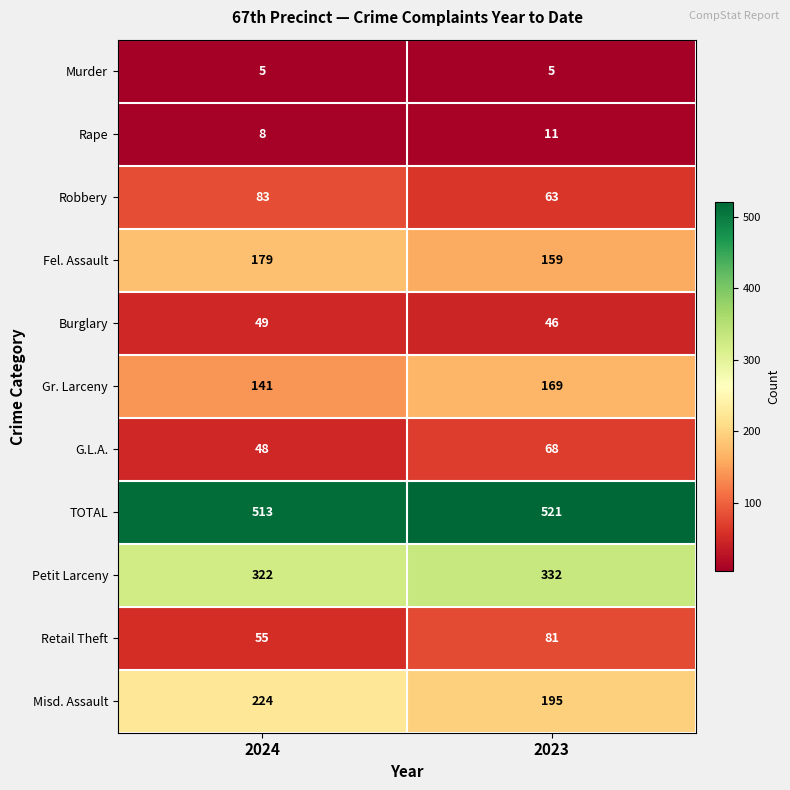

What is the minimum value for Murder?

5